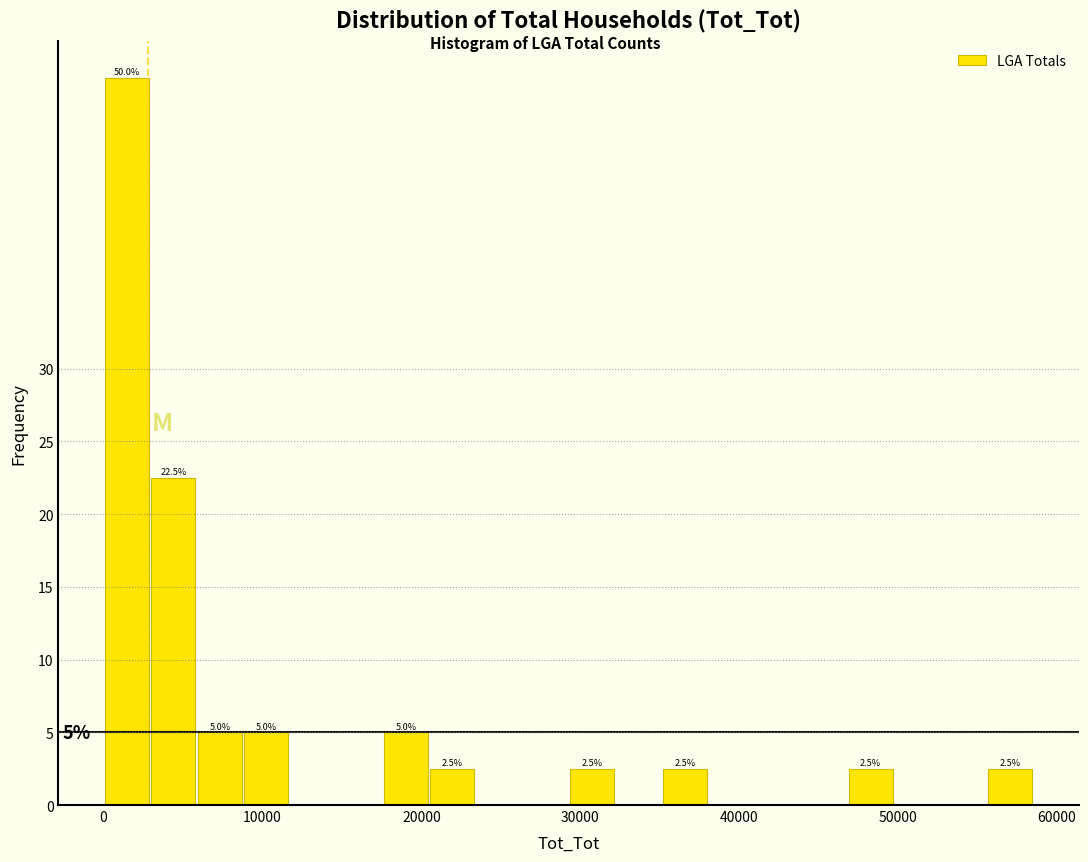

Read against the x-axis, roughly where is the centre of the tallest bar?

1000